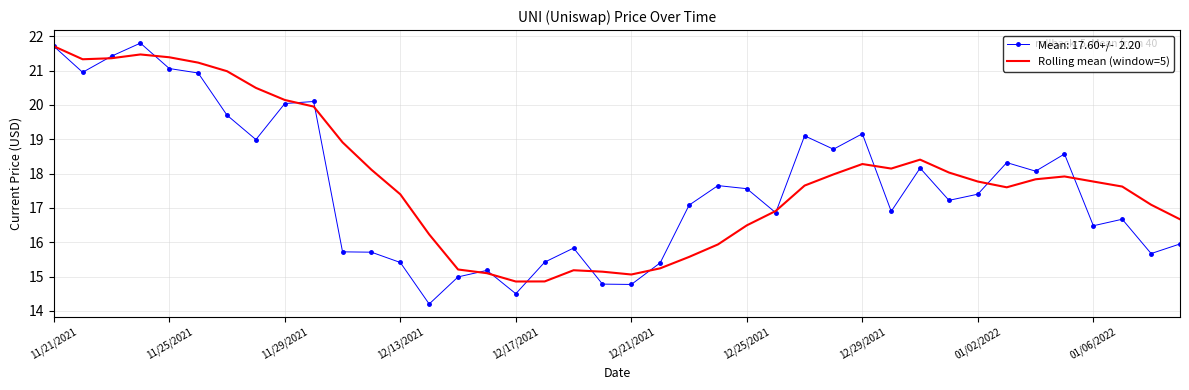

What is the minimum value shown in the chart?

14.2